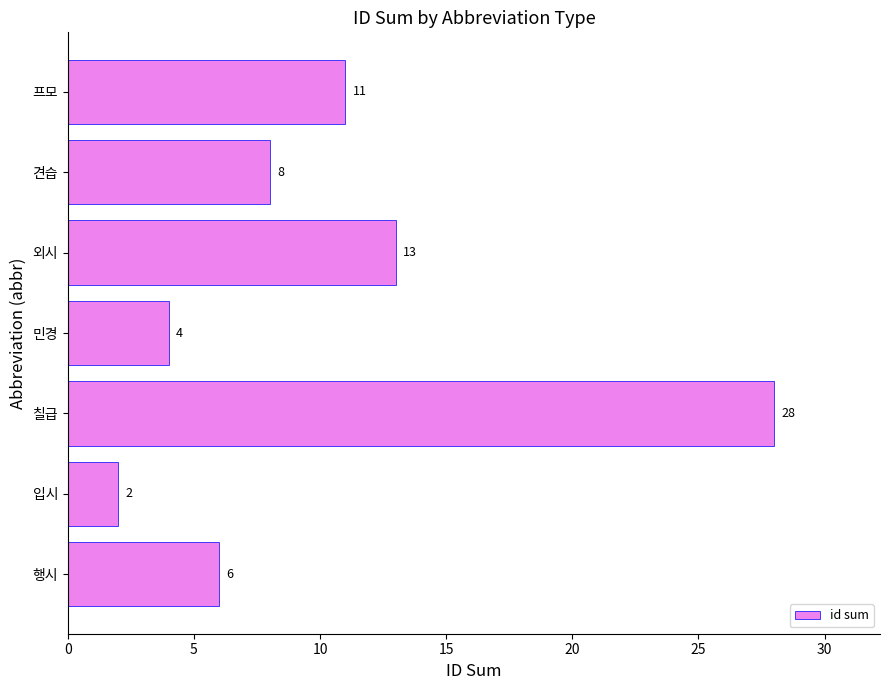

Which label corresponds to the smallest value in the chart?

입시